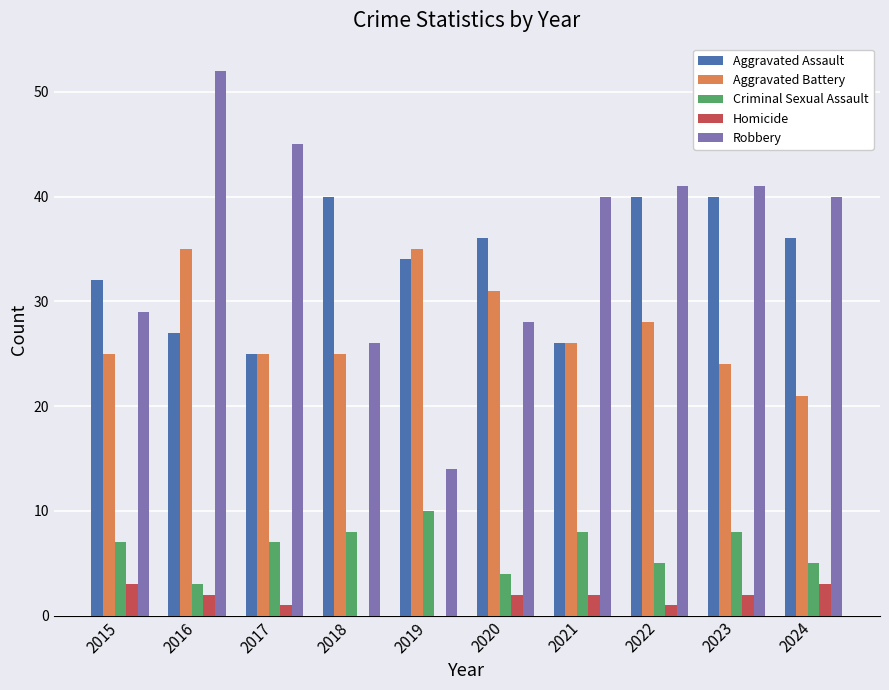

What is the sum of the Homicide values at 2017 and 2020?

3